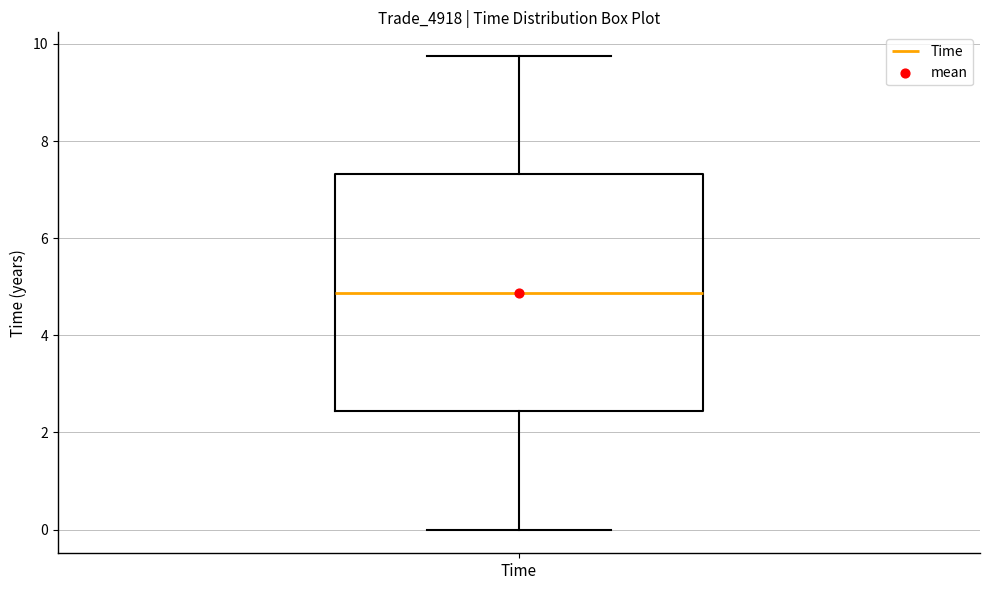

Where is the lower edge of the box for Time on the y-axis? The values are not printed on the chart, so give them approximately, as read against the axis.

2.4